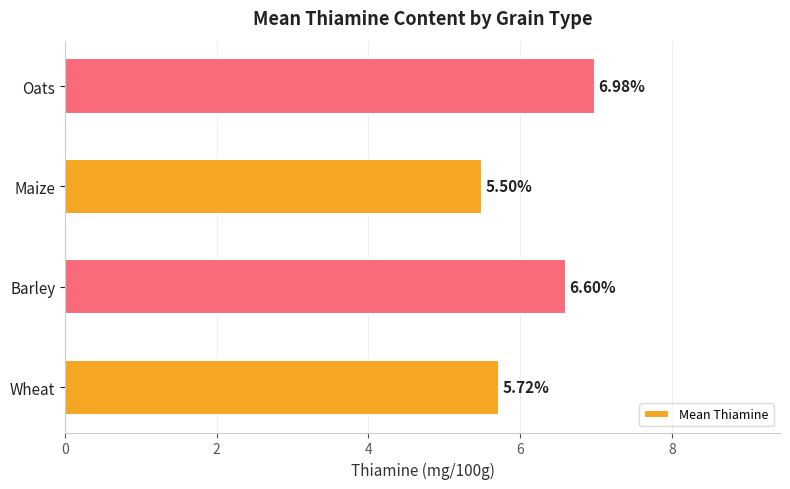

What is the sum of the values at Wheat and Barley?

12.3